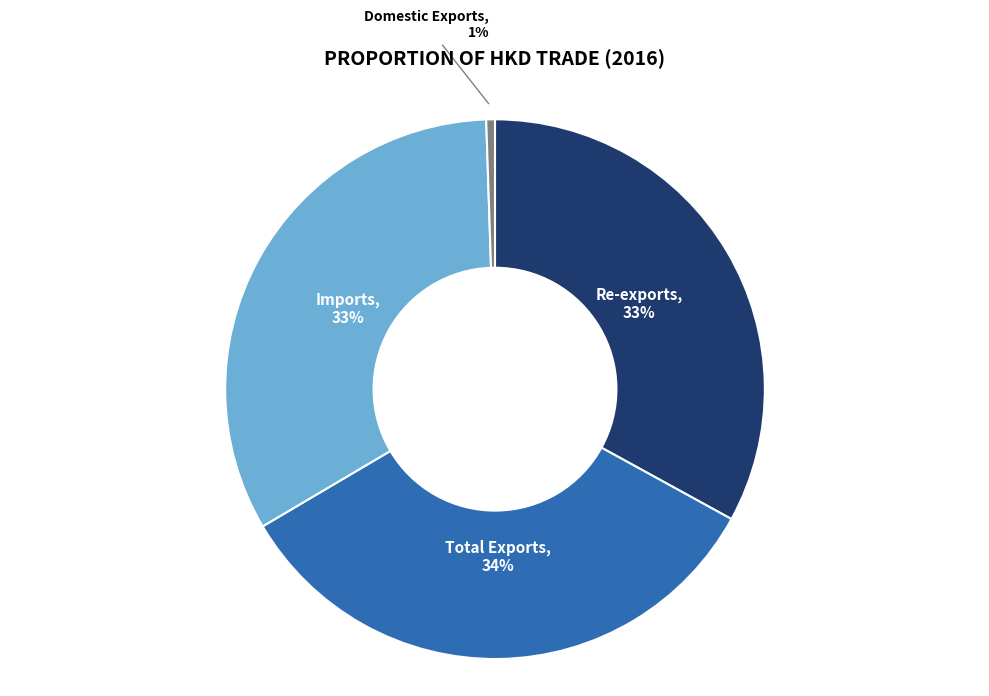

What is the ratio of the value at Total Exports to the value at Imports?

1.0